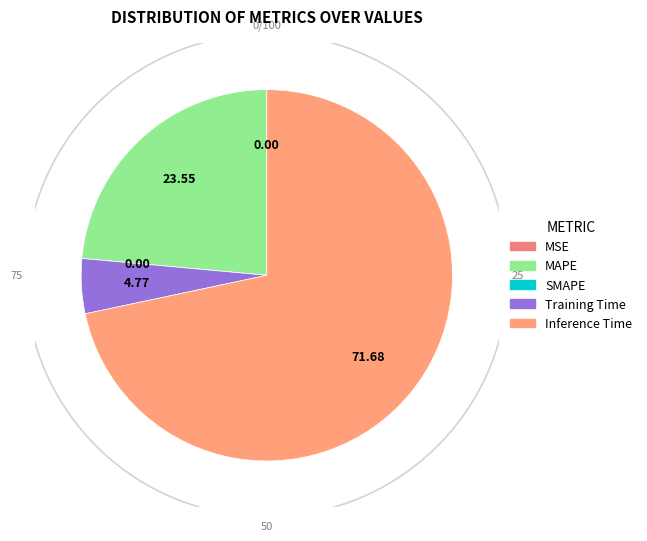

Combined, what portion of the pie is Training Time and MSE?

4.8%